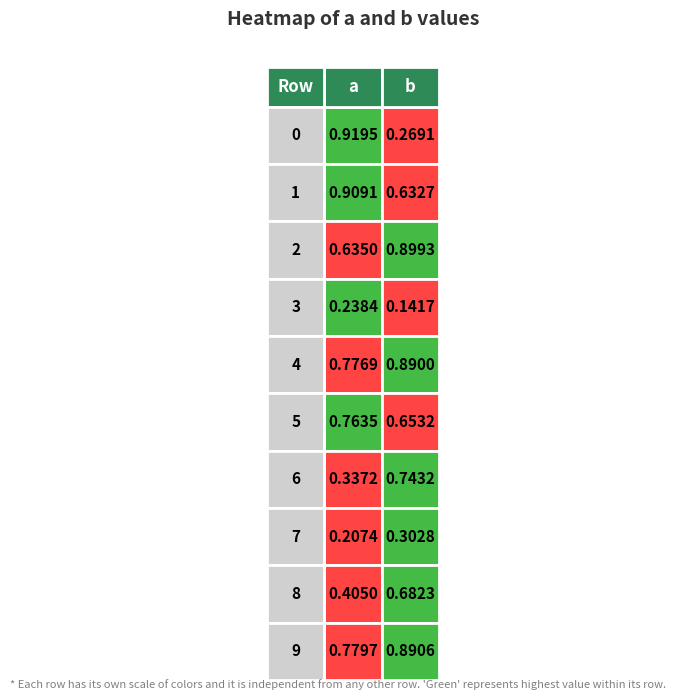

What is the total value across all series at 0?

6.0